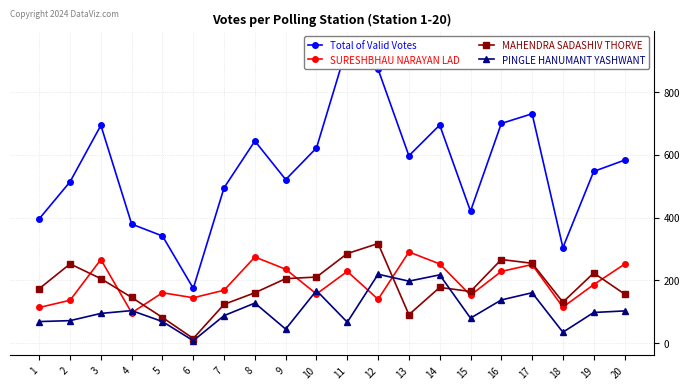

Is the value of PINGLE HANUMANT YASHWANT at 4 greater than the value of SURESHBHAU NARAYAN LAD at 3?

No